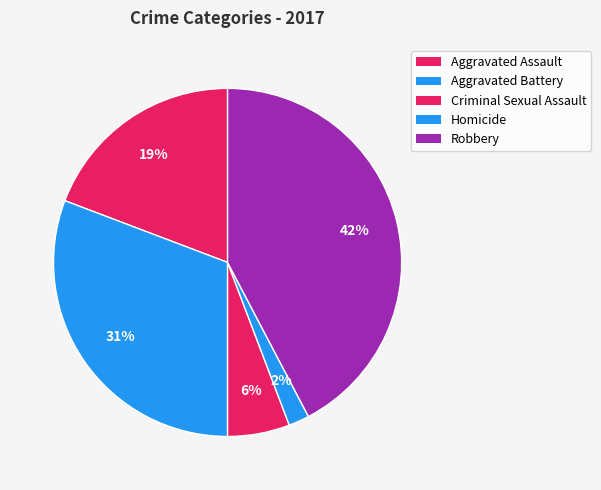

Does any single category account for the majority?

No